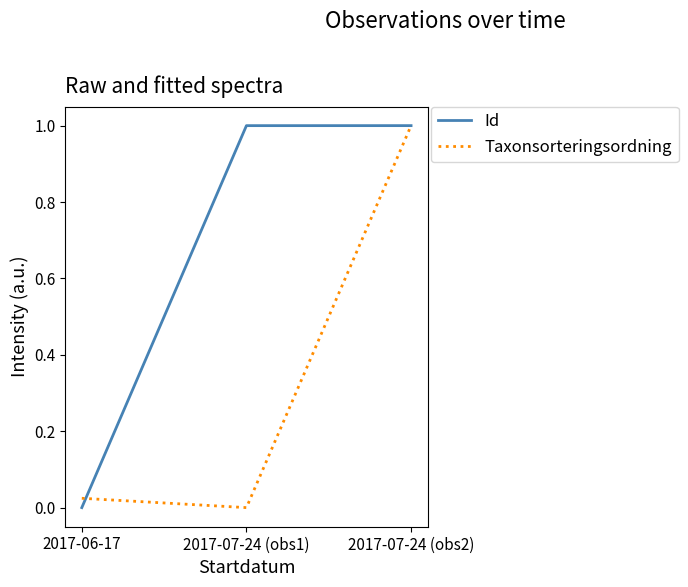

Count the number of data series in this chart.

2